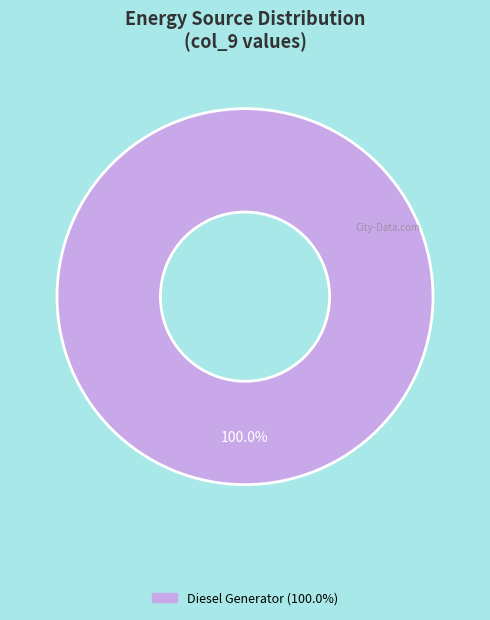

How many segments does this pie chart have?

1